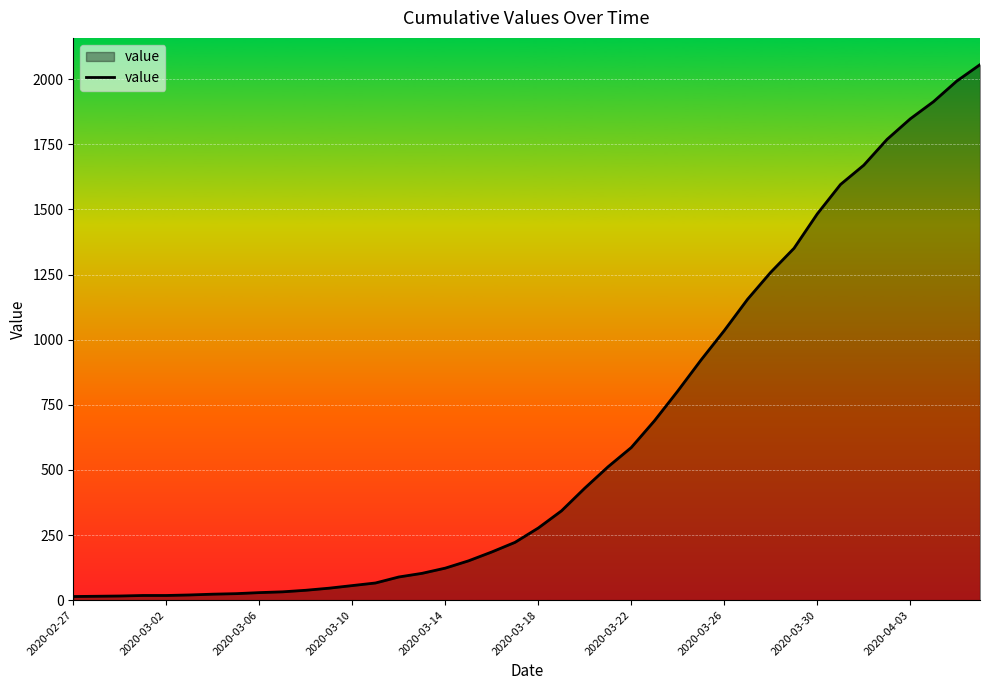

What is the difference between the maximum and minimum values?

2042